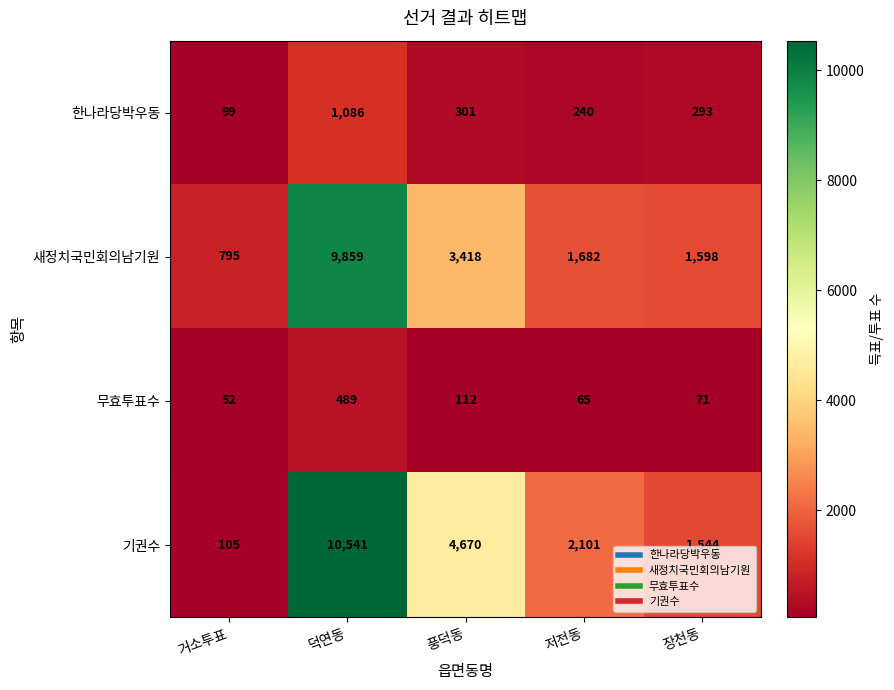

True or false: 무효투표수 has a value of 71 at 장천동.

True